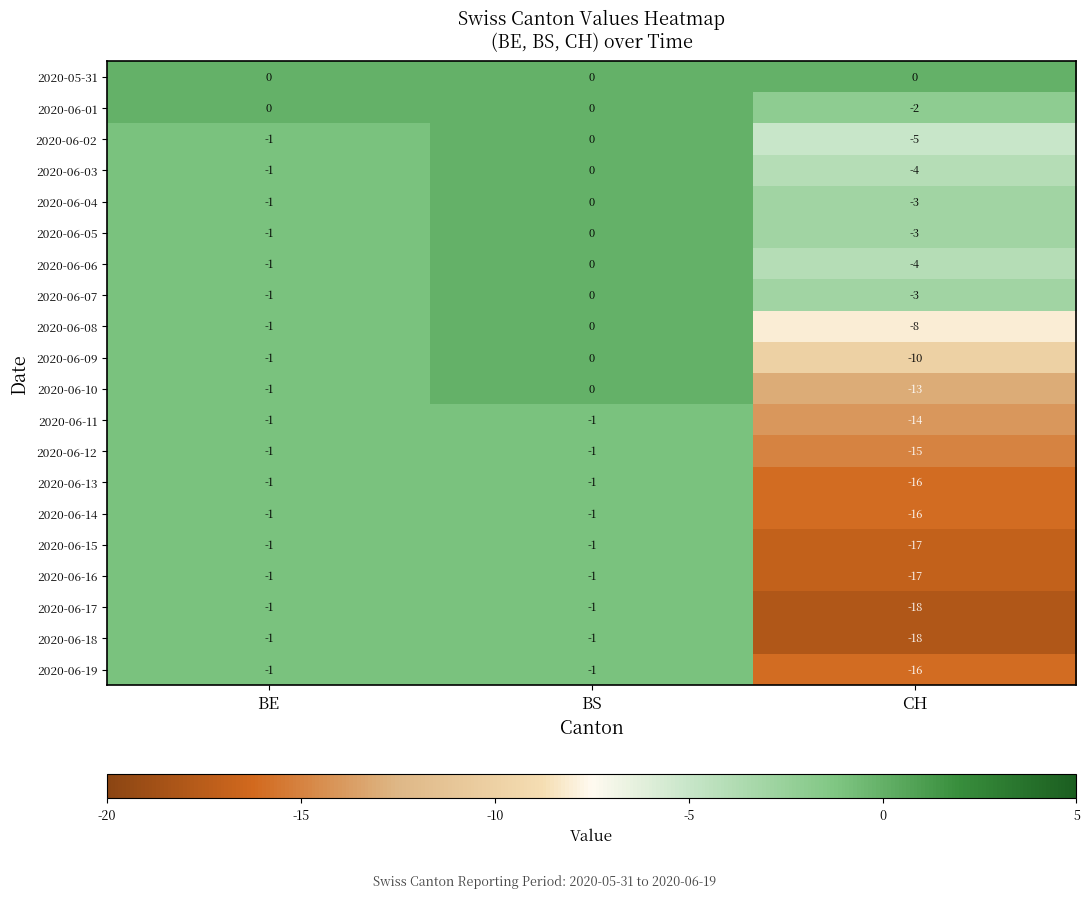

How many data points does each series have?

3